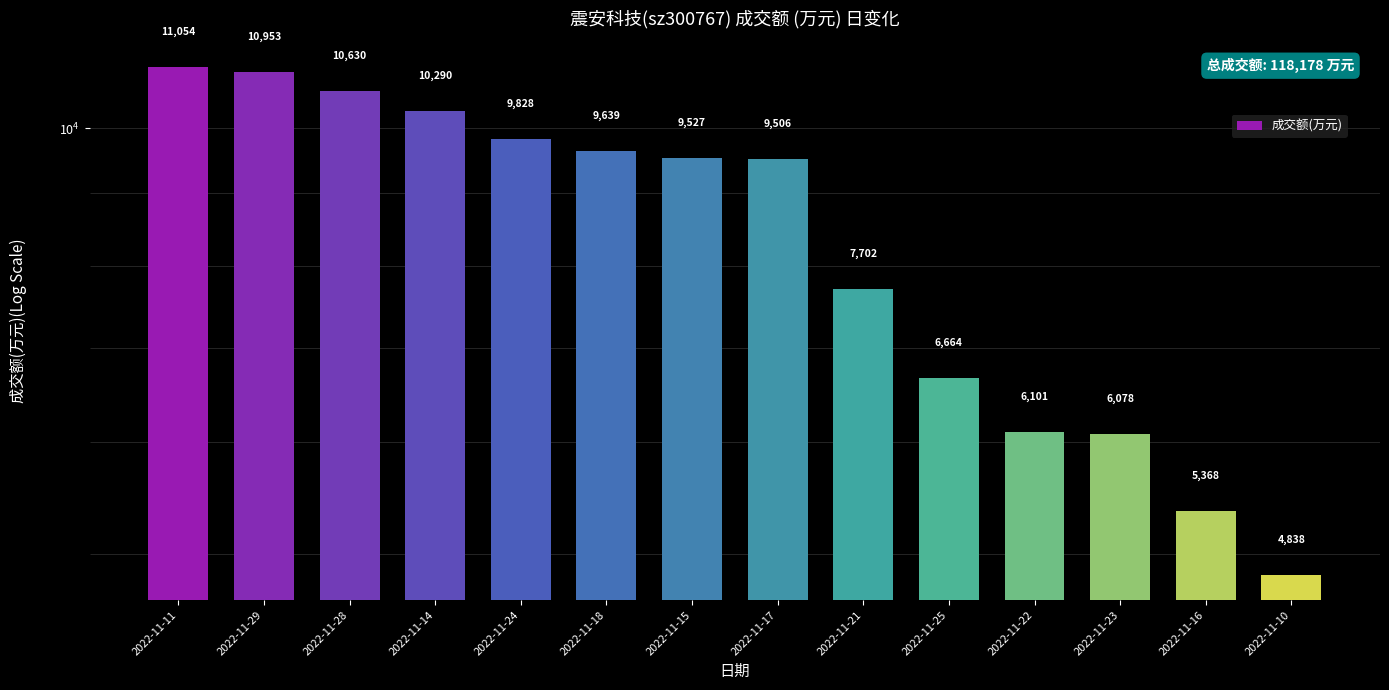

Rank the categories by value from highest to lowest.

2022-11-11, 2022-11-29, 2022-11-28, 2022-11-14, 2022-11-24, 2022-11-18, 2022-11-15, 2022-11-17, 2022-11-21, 2022-11-25, 2022-11-22, 2022-11-23, 2022-11-16, 2022-11-10